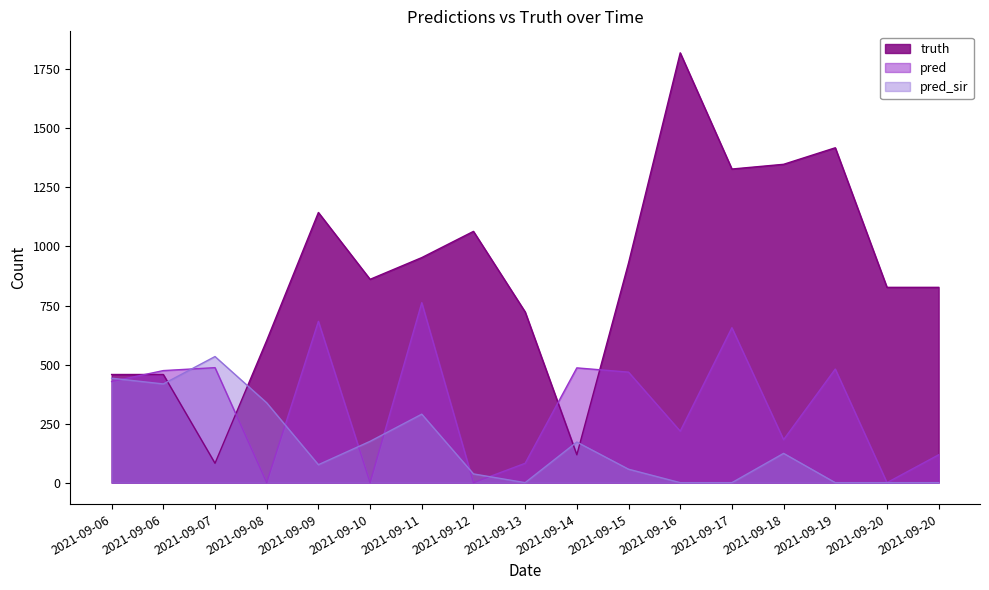

Rank the series by their maximum value, from highest to lowest.

truth, pred, pred_sir